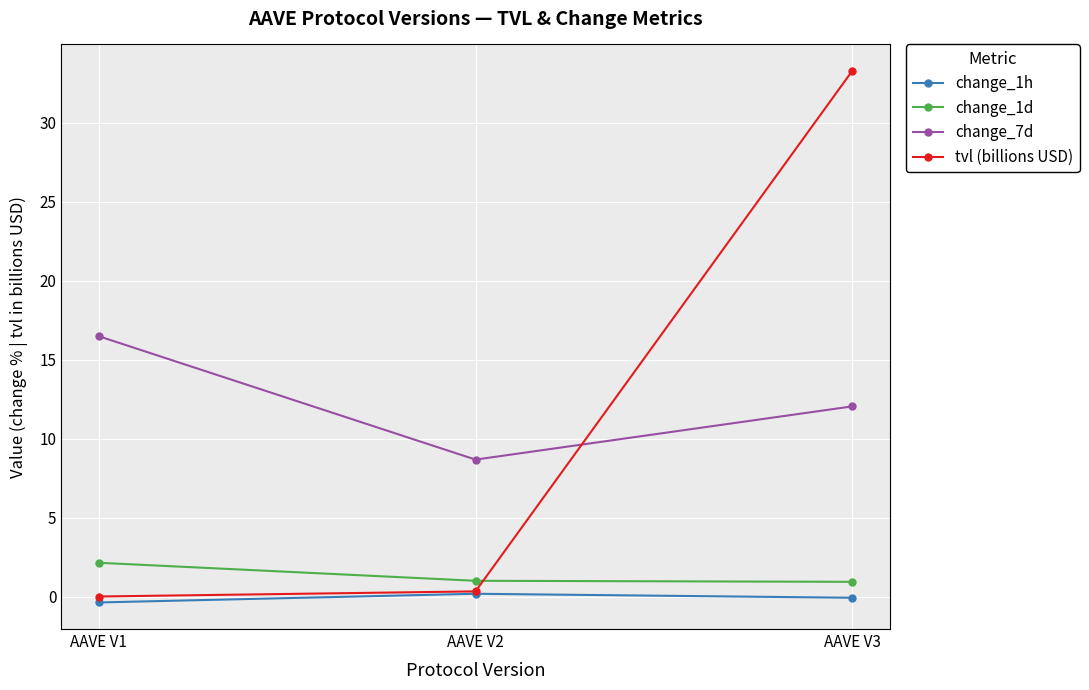

Which series has the largest range (max minus min)?

tvl (billions USD)